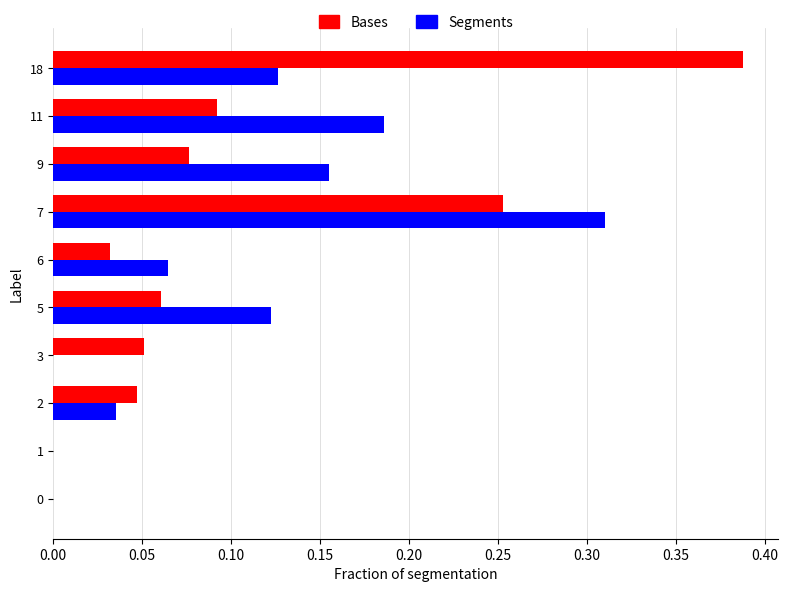

At which category is the sum across all series the highest?

7